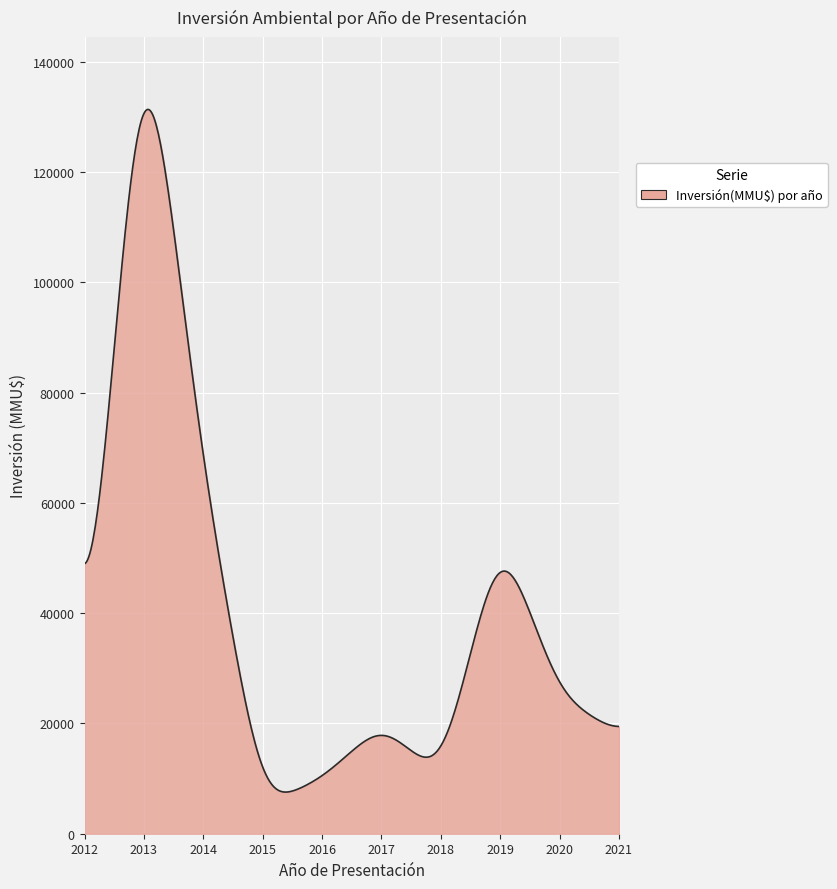

What is the difference between the maximum and minimum values?

123801.7